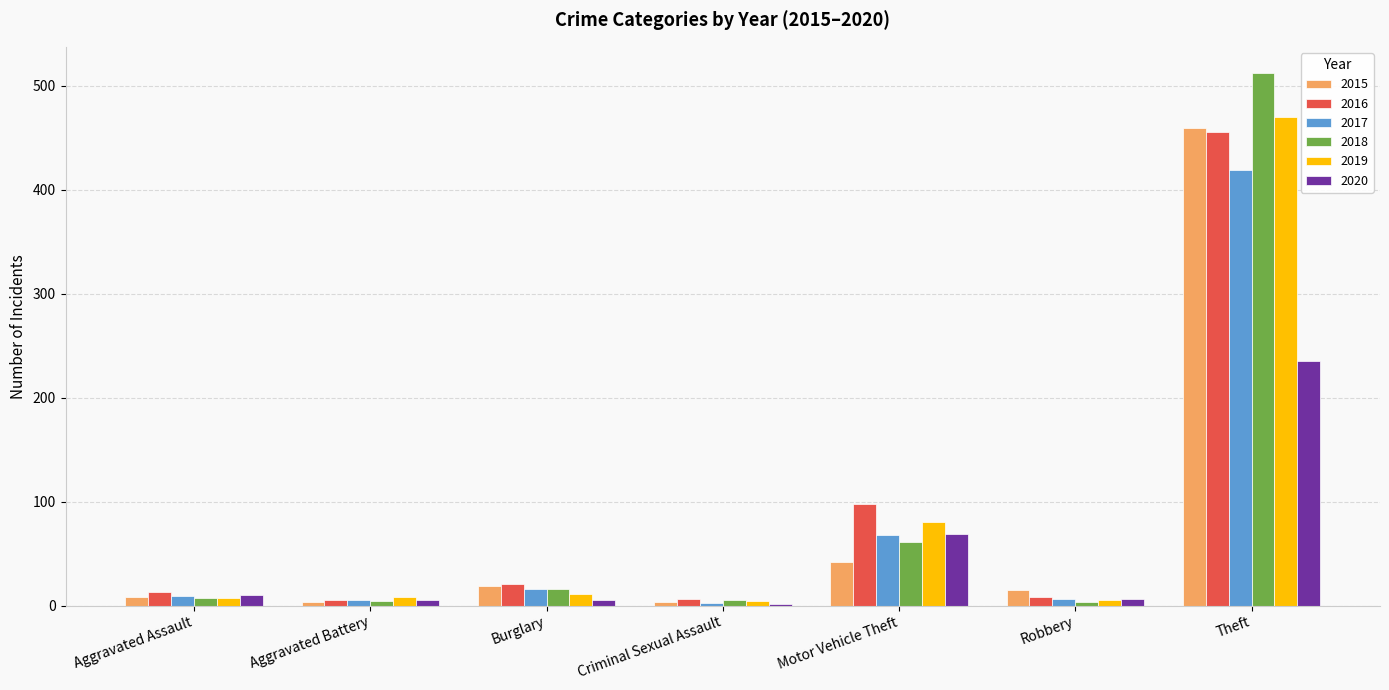

What is the sum of all 2016 values?

607